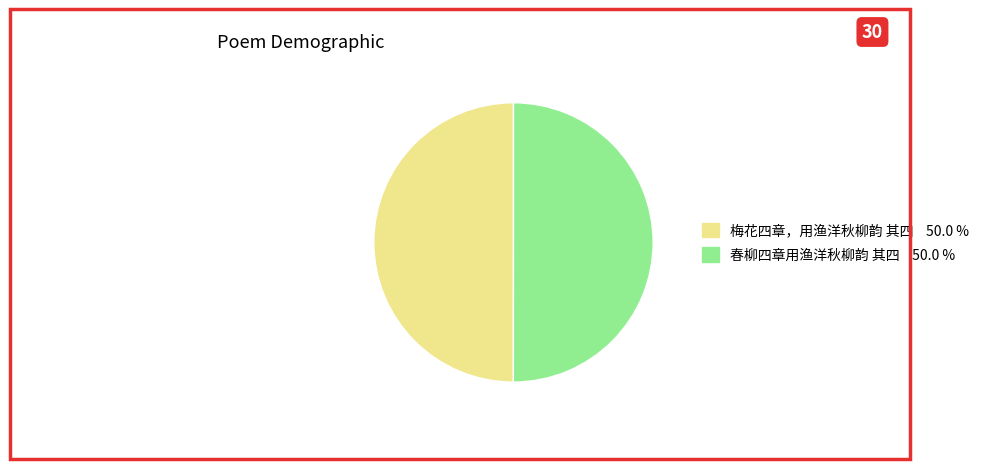

Approximately how many times larger is the value at 梅花四章，用渔洋秋柳韵 其四 compared to 春柳四章用渔洋秋柳韵 其四?

1.0